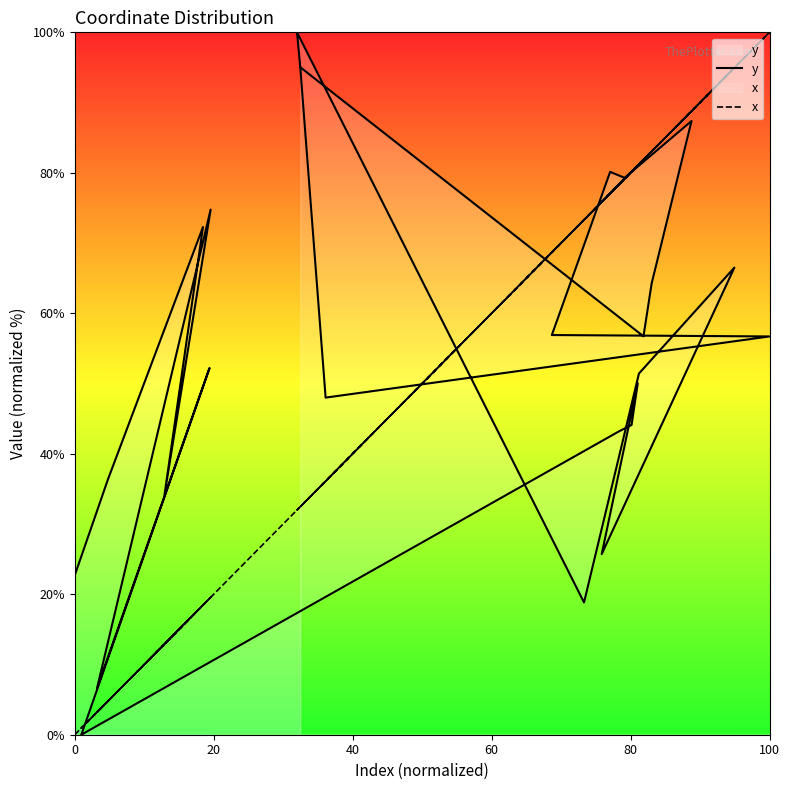

At how many categories does at least one series exceed 91?

5